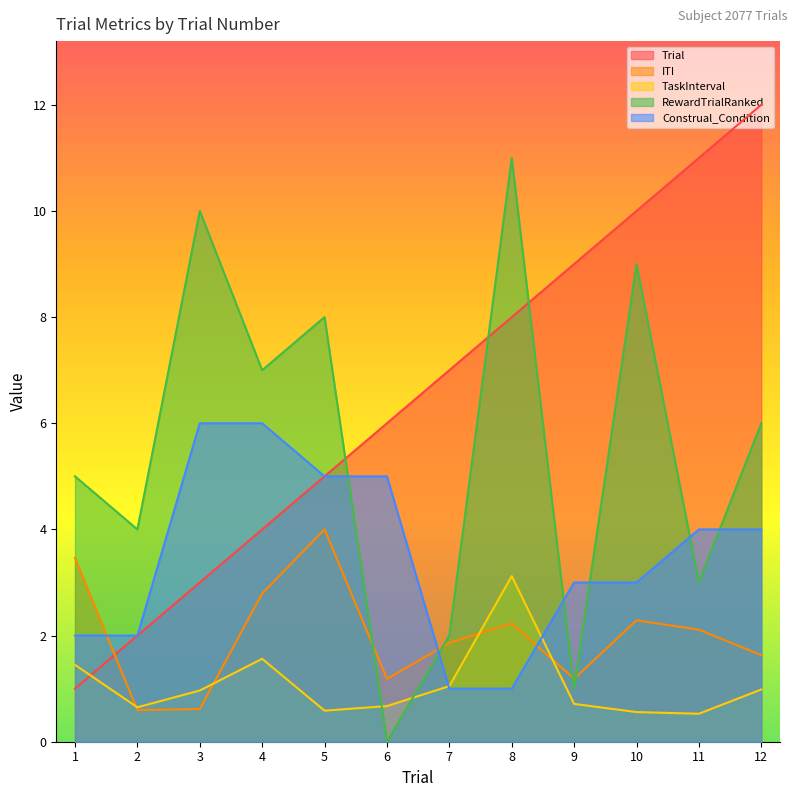

How many lines are shown in the chart?

5